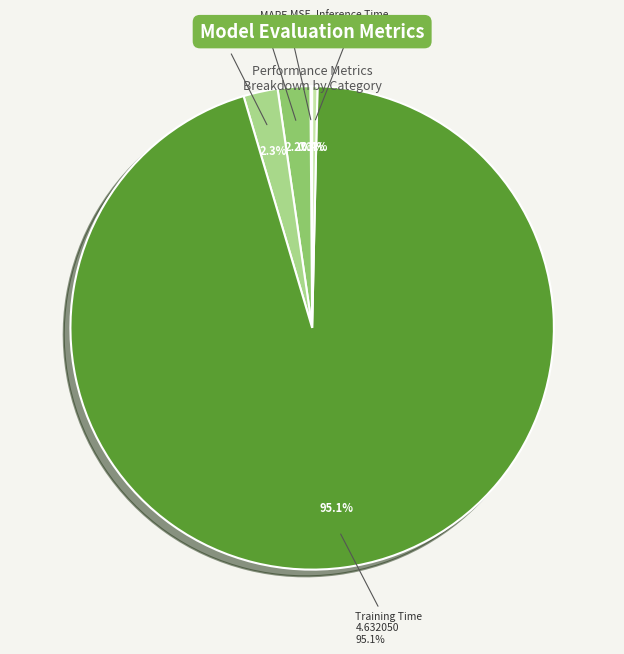

Which category accounts for the majority?

Training Time